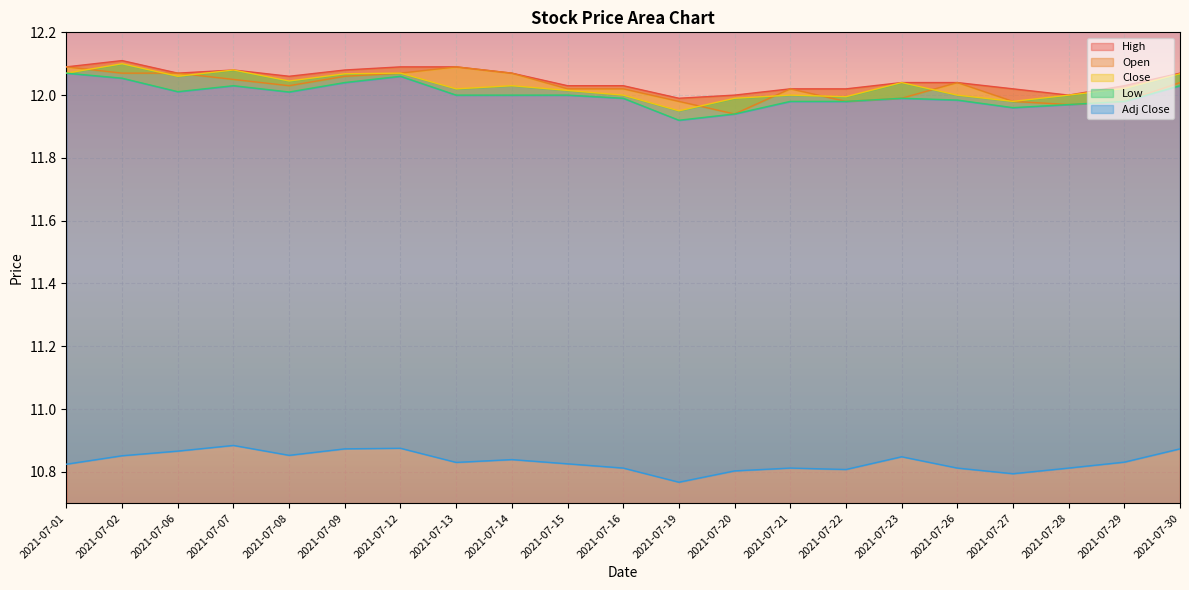

True or false: Close and Low intersect in this chart.

False